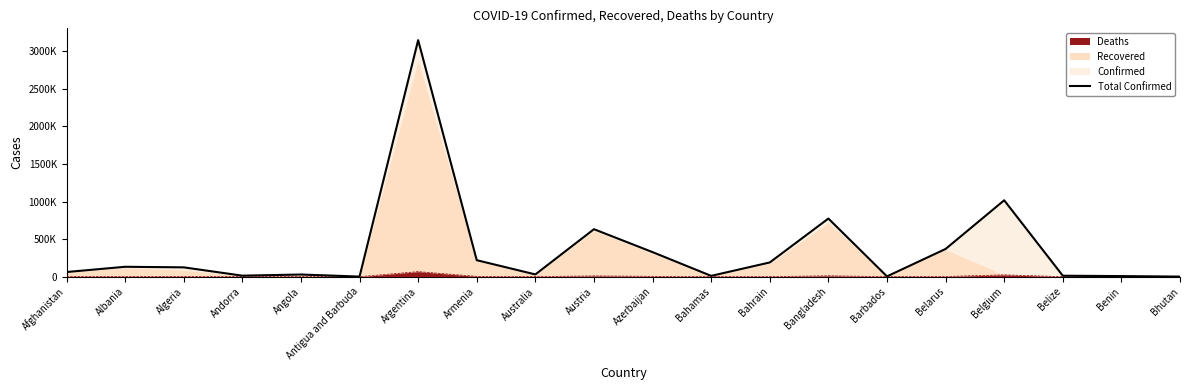

The chart shows a value of 189356 at Bahrain. True or false?

True